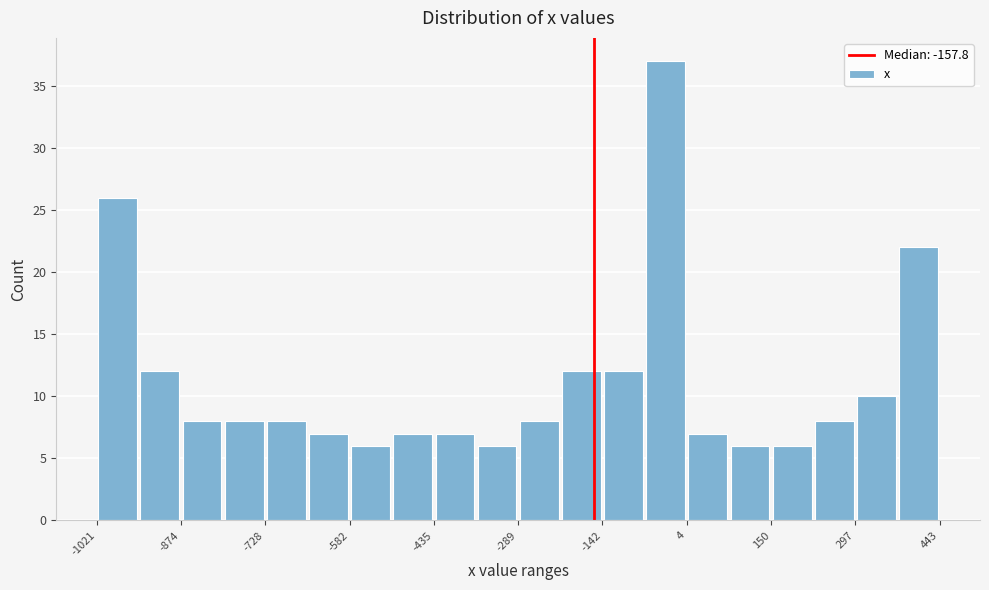

Read against the x-axis, roughly where is the centre of the tallest bar?

-40